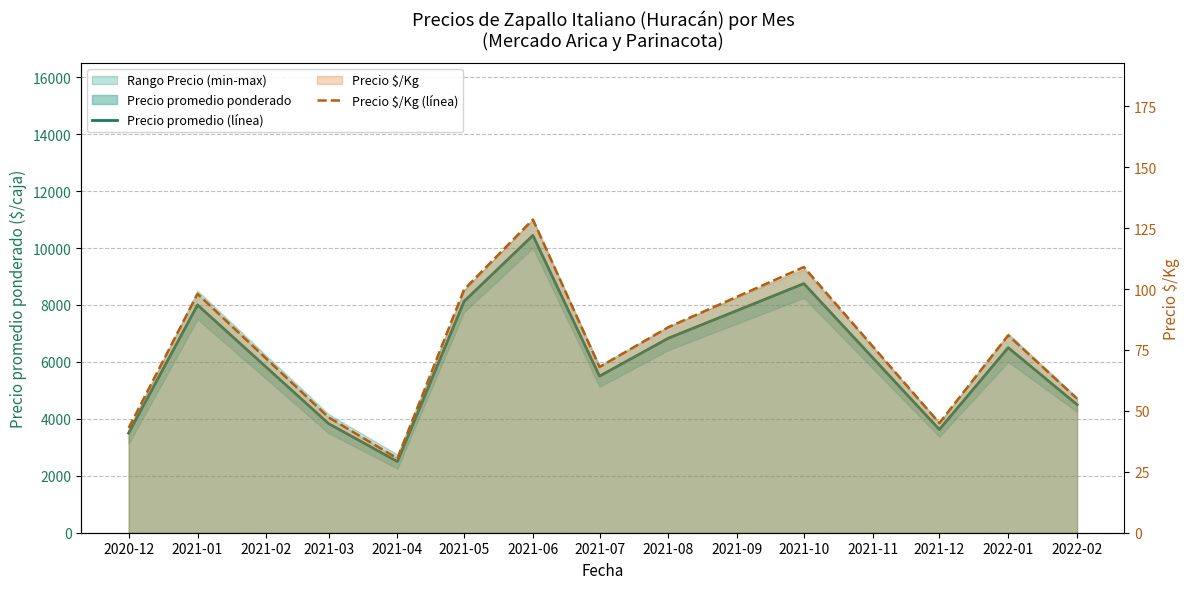

True or false: Precio promedio (línea) and Precio $/Kg (línea) intersect in this chart.

False